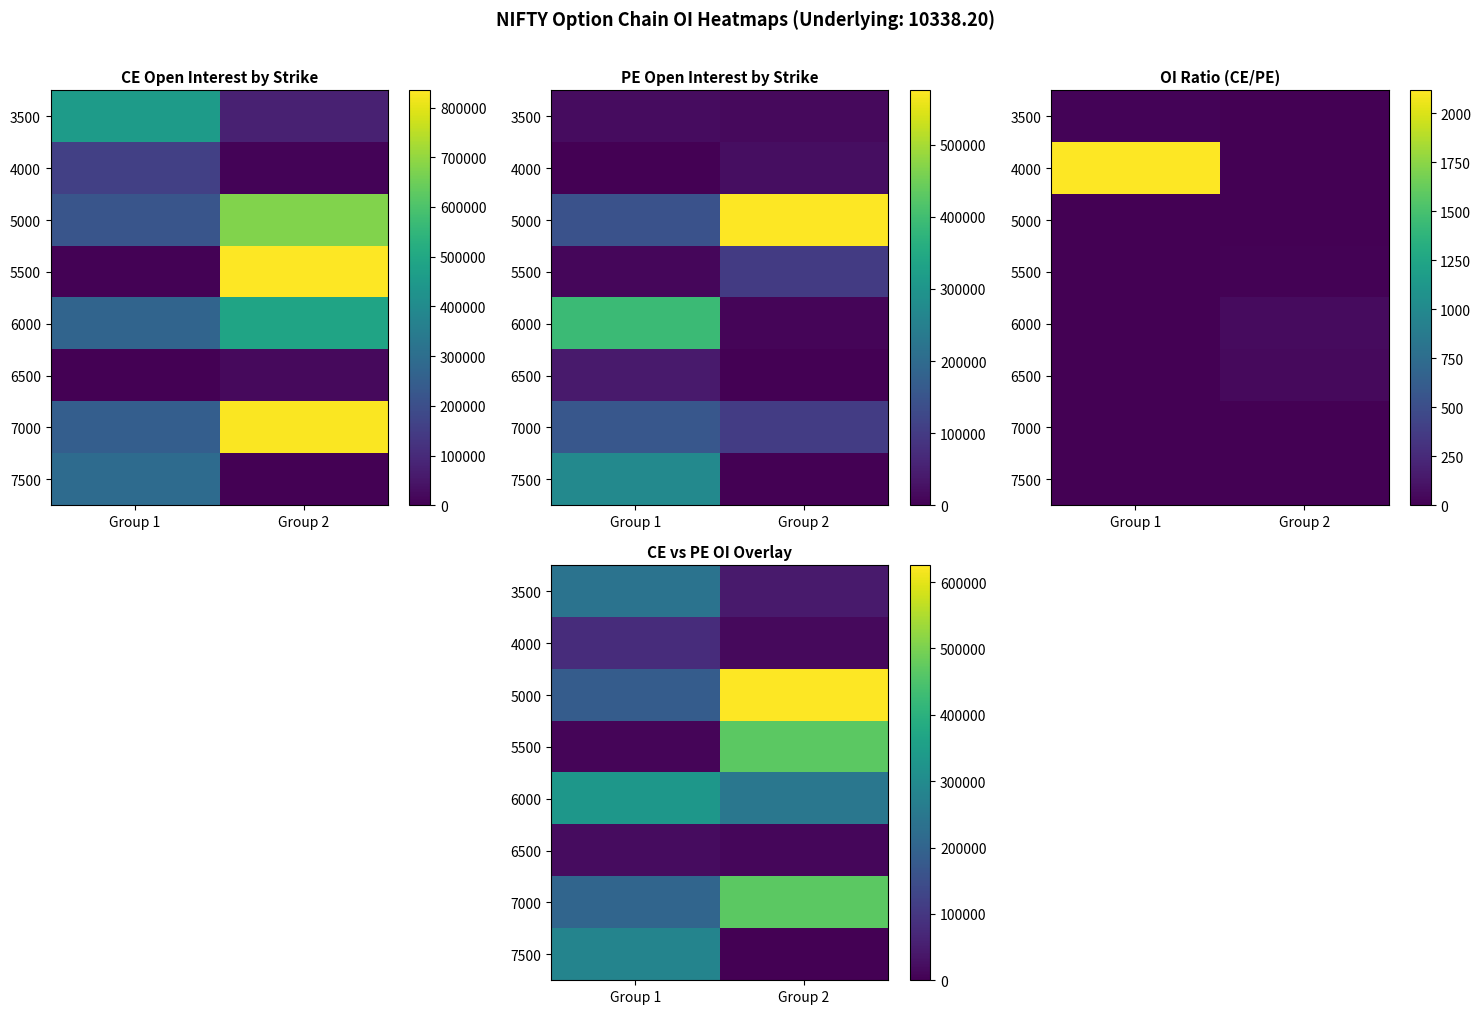

Is the value of 5000 at Group 2 greater than the value of 6000 at Group 2?

Yes